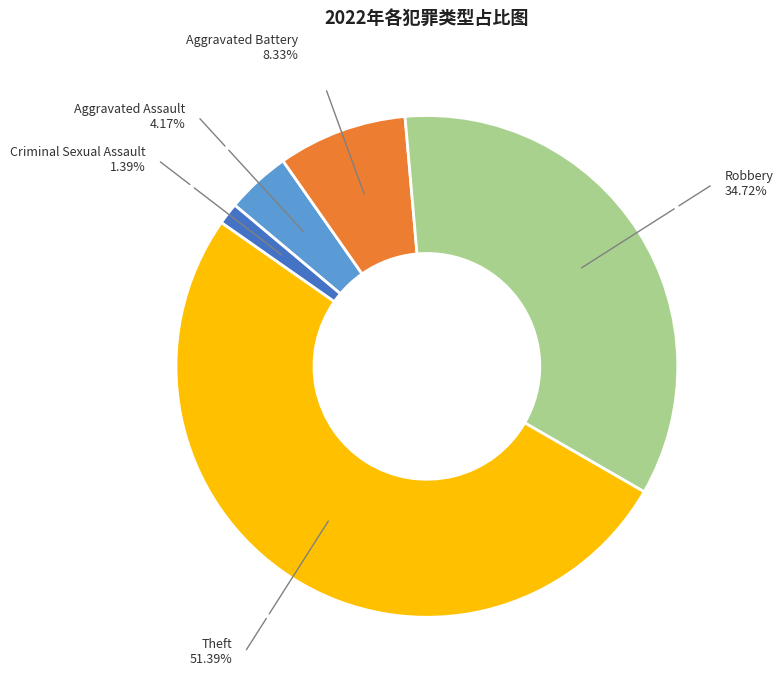

How many segments does this pie chart have?

5